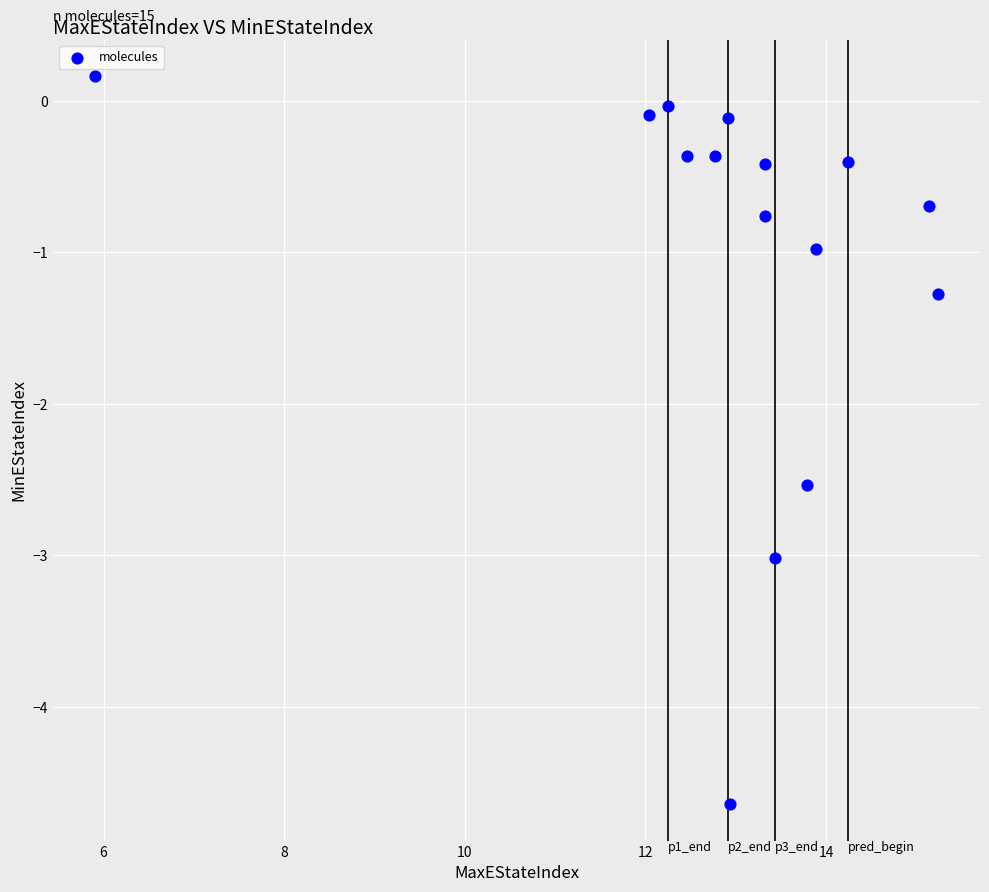

What is the range of X values (max minus min)?

9.3